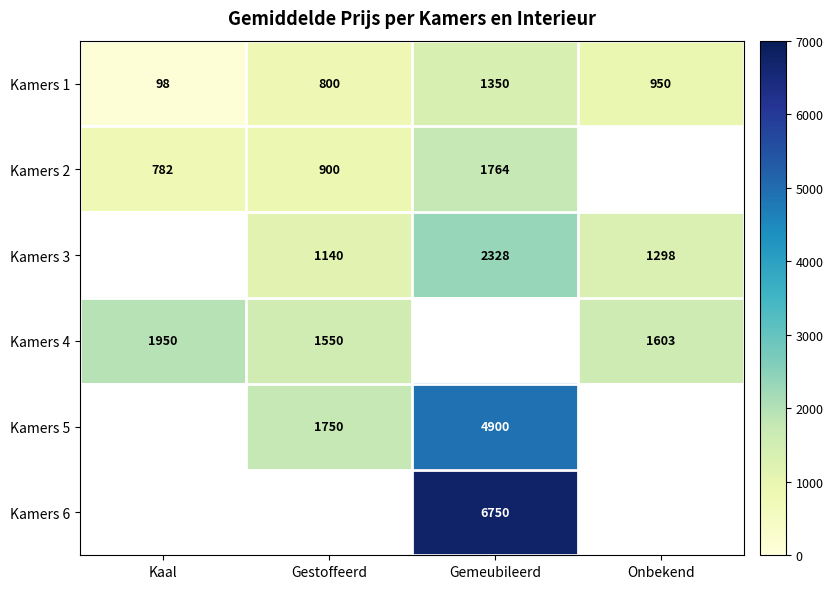

The Kamers 3 series shows 1140.0 at Gestoffeerd. True or false?

True